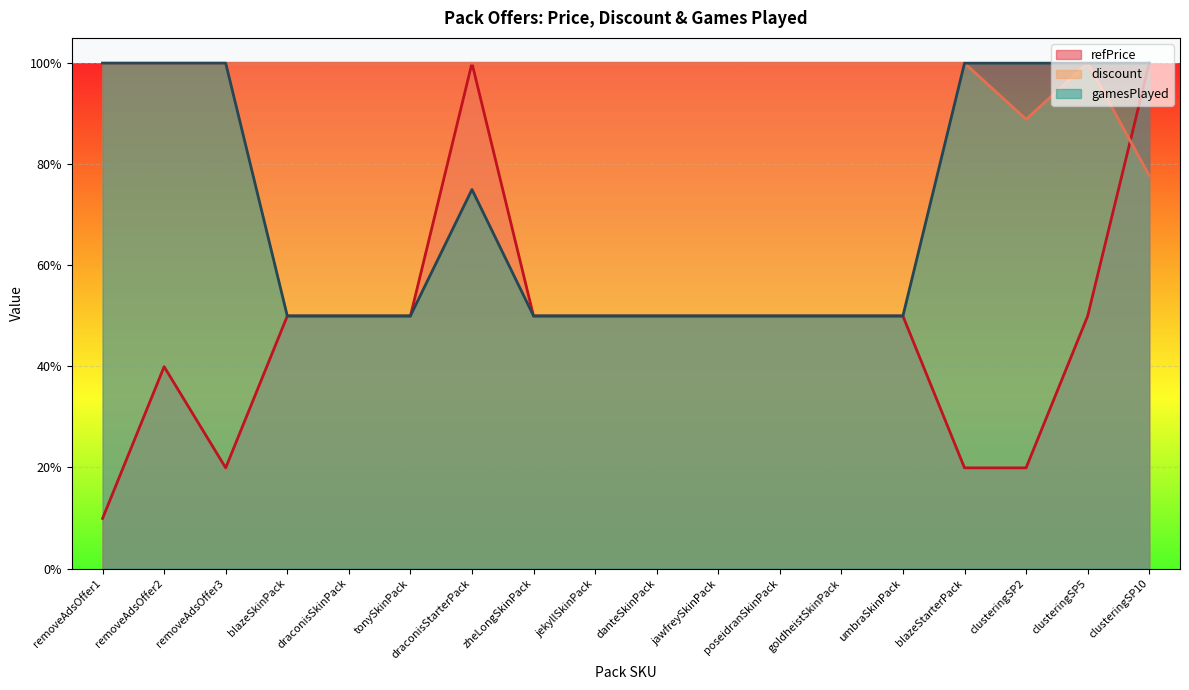

True or false: gamesPlayed and refPrice cross at least once.

True